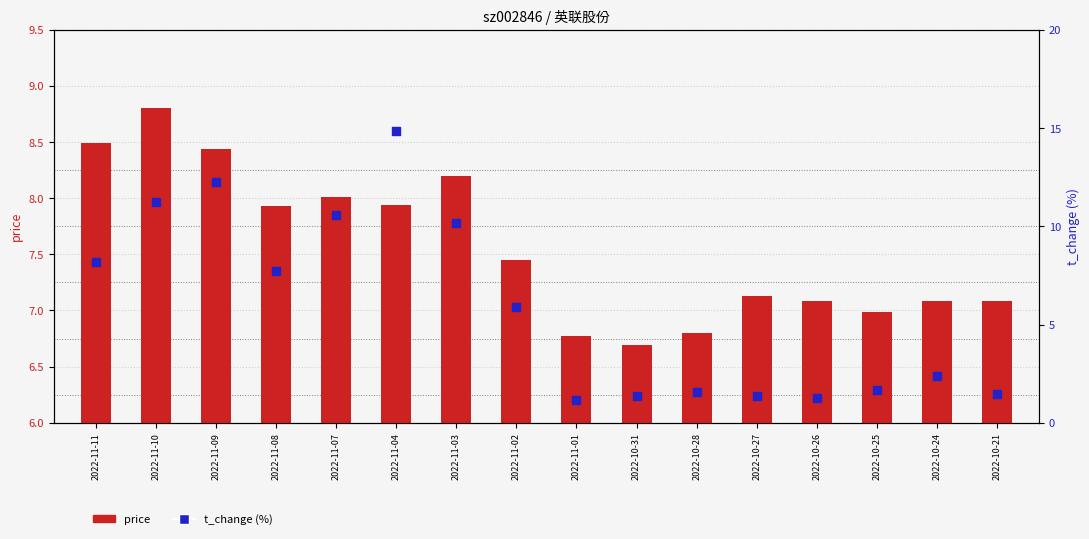

Which series has the largest Y range (max minus min)?

t_change